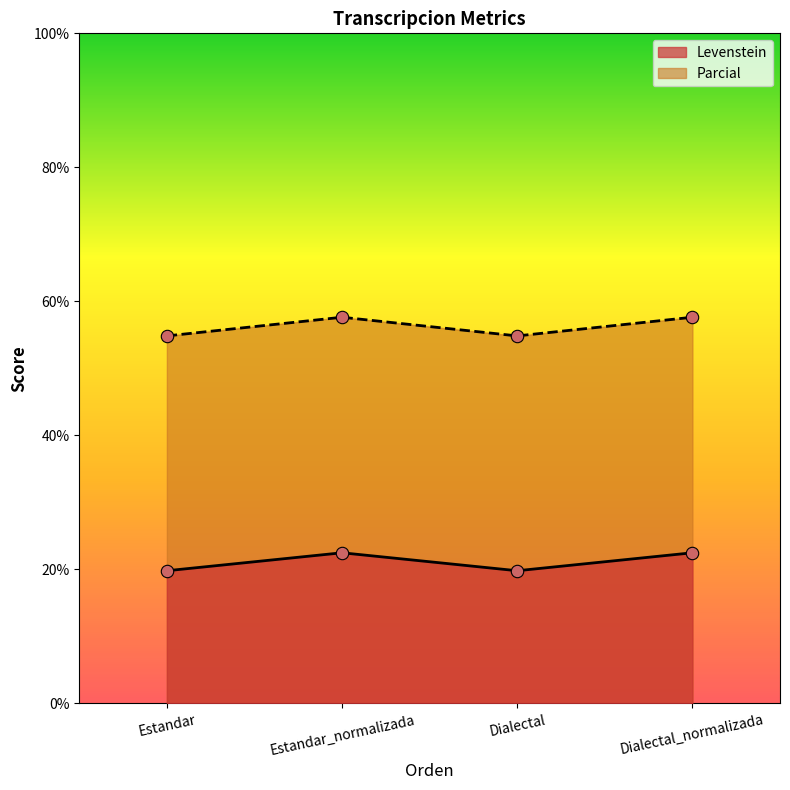

What is the total value across all series at Estandar?

74.6